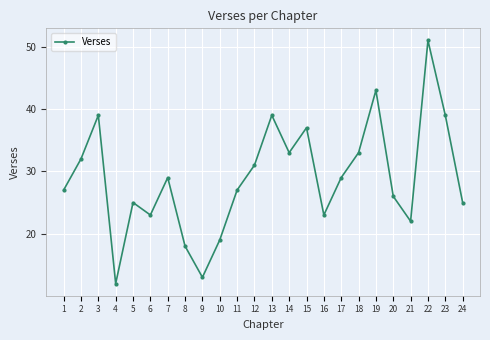

True or false: the data shows 5 at 4.

False